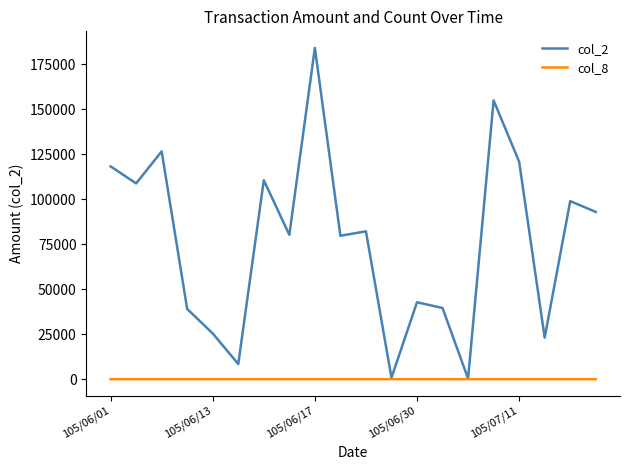

What is the greatest value displayed?

184180